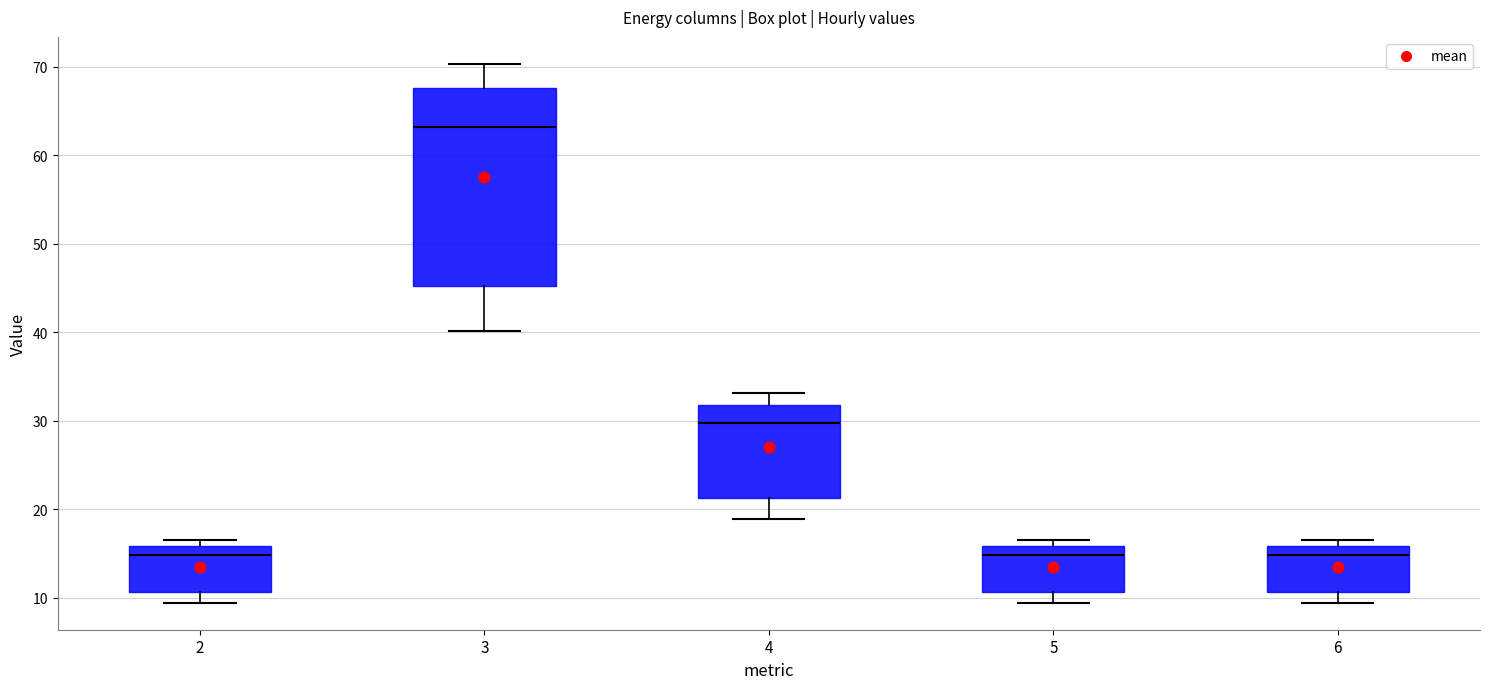

Reading left to right, transcribe this box plot: for each box, give where its median line is, the range the box spans, and where its two whiskers end, as read against the y-axis. The values are not printed on the chart, so give them approximately, as read against the axis.

2: median 15, box 11 to 16, whiskers 9 to 17
3: median 63, box 45 to 68, whiskers 40 to 70
4: median 30, box 21 to 32, whiskers 19 to 33
5: median 15, box 11 to 16, whiskers 9 to 17
6: median 15, box 11 to 16, whiskers 9 to 17